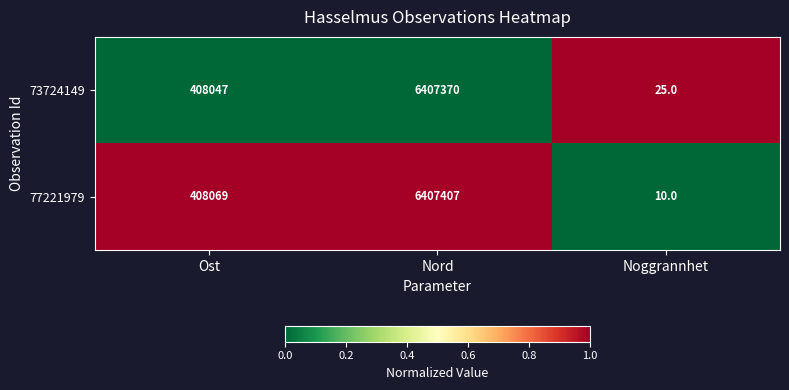

What is the difference between the second highest and minimum values in the 77221979 series?

408059